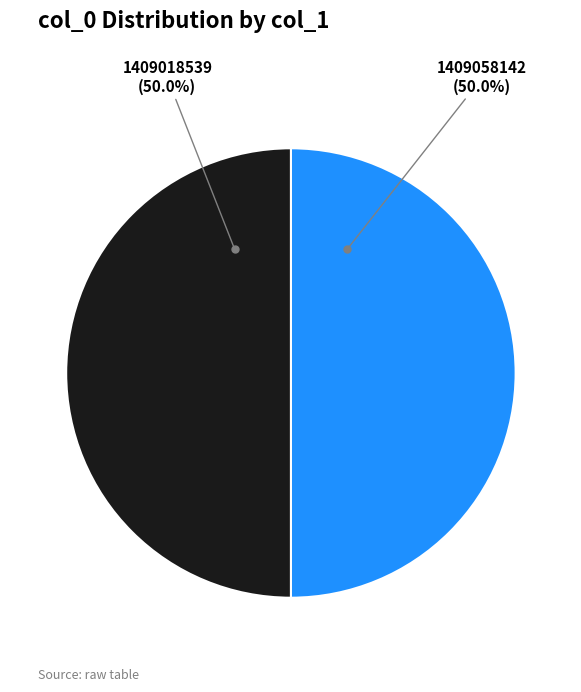

How many slices are in this pie chart?

2